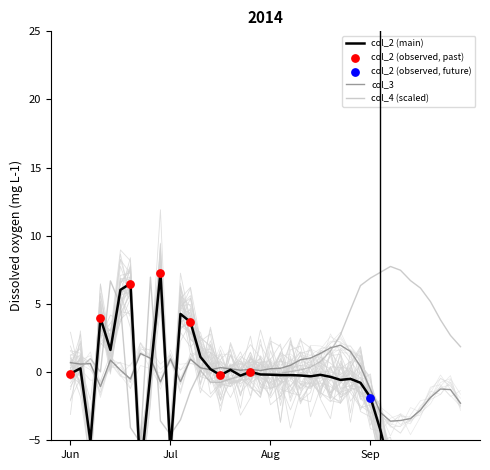

Which series contains the lowest Y value?

col_2